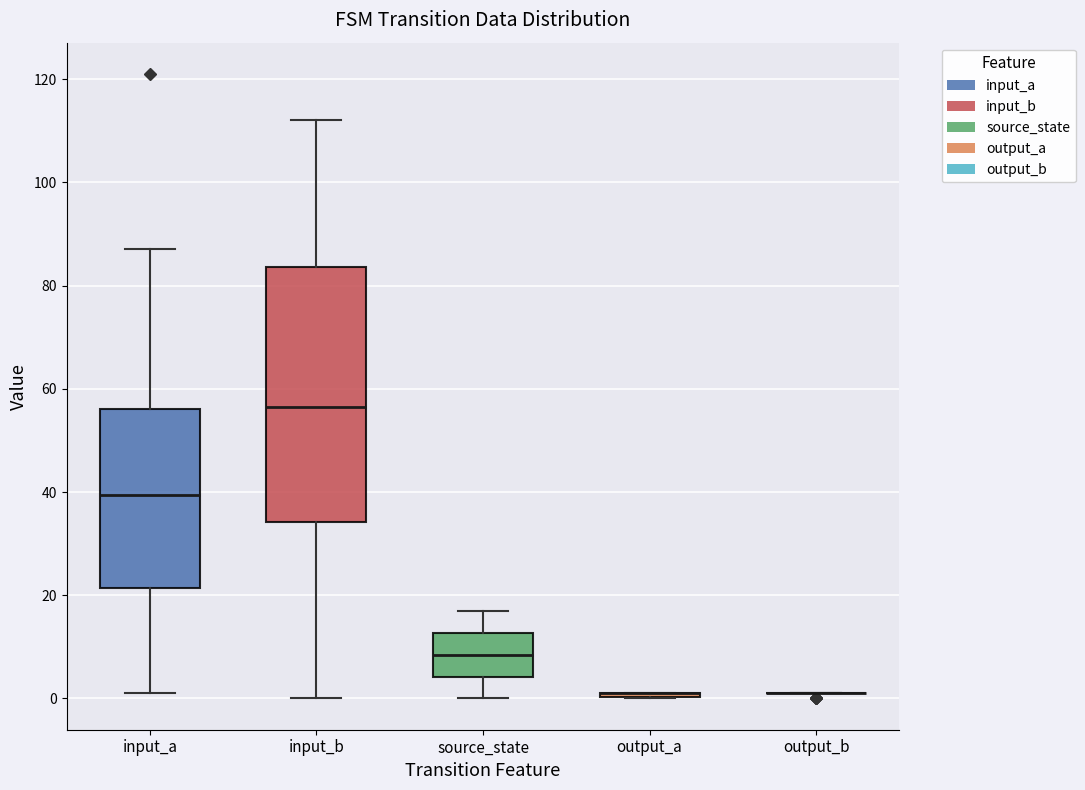

Reading left to right, read every box against the y-axis: the position of its median line, the range the box covers, and the ends of its whiskers. The values are not printed on the chart, so give them approximately, as read against the axis.

input_a: median 40, box 22 to 56, whiskers 2 to 88
input_b: median 56, box 34 to 84, whiskers 0 to 112
source_state: median 8, box 4 to 12, whiskers 0 to 18
output_a: box collapsed to a line at 2, whiskers 0 to 2
output_b: box collapsed to a line at 2, whiskers 2 to 2